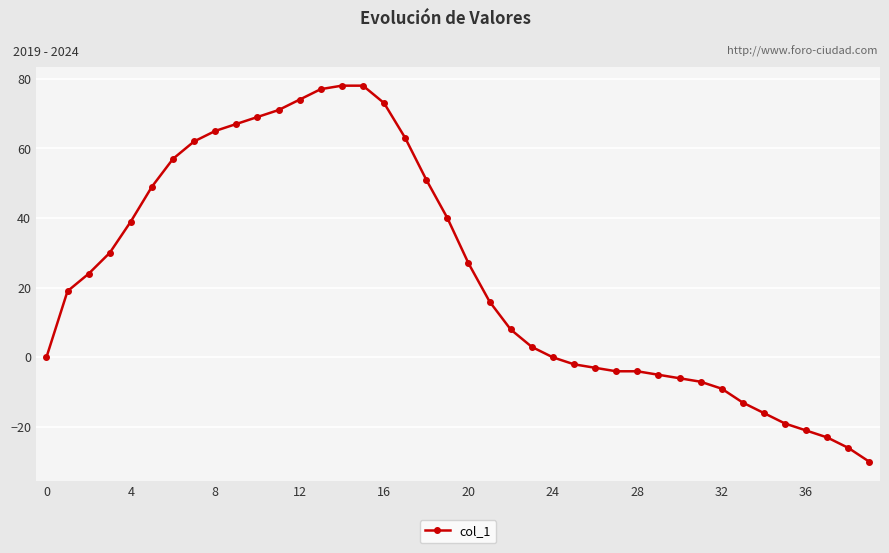

What is the difference between the second highest and minimum values?

108